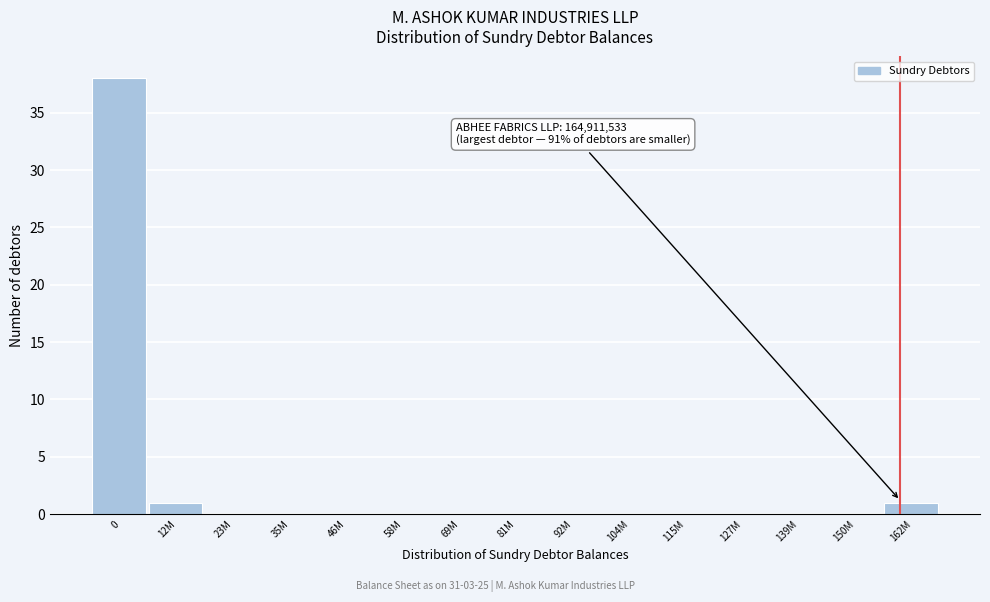

Reading left to right, what are all the values shown in this chart?

0=38	12M=1	23M=0	35M=0	46M=0	58M=0	69M=0	81M=0	92M=0	104M=0	115M=0	127M=0	139M=0	150M=0	162M=1